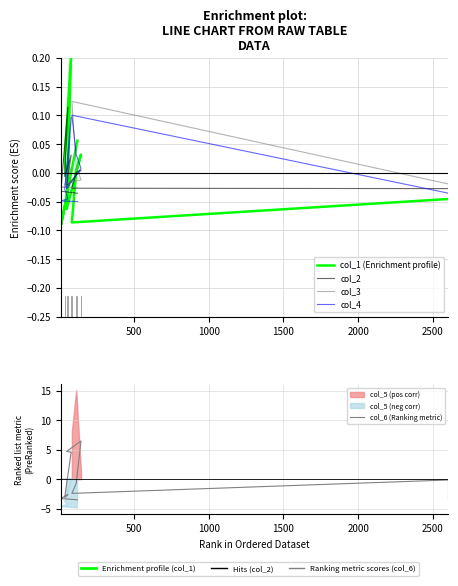

Is the value of col_2 at 2500 greater than the value of col_4 at 0?

Yes